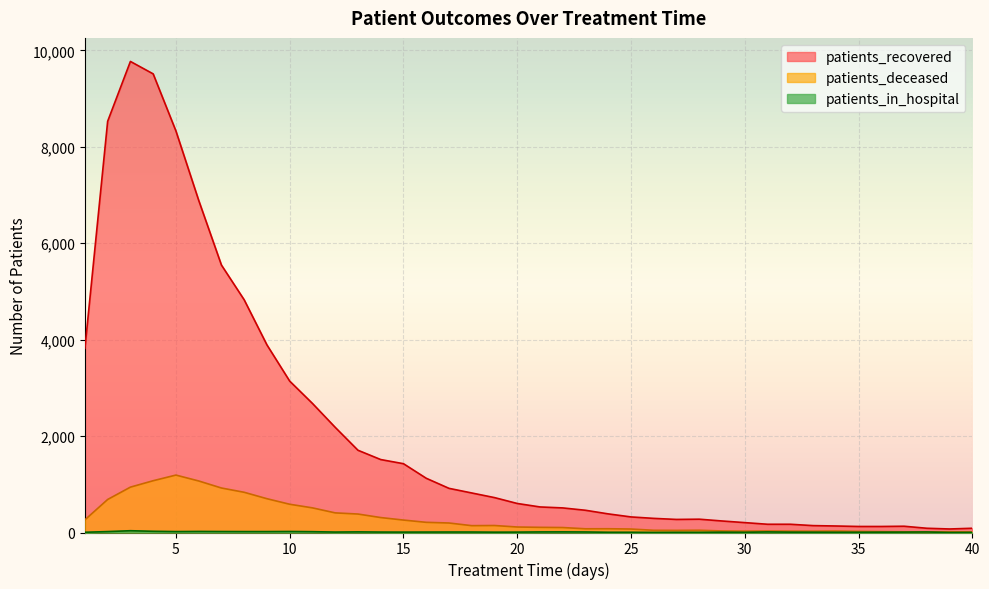

Where does the patients_recovered series first go above 602?

1